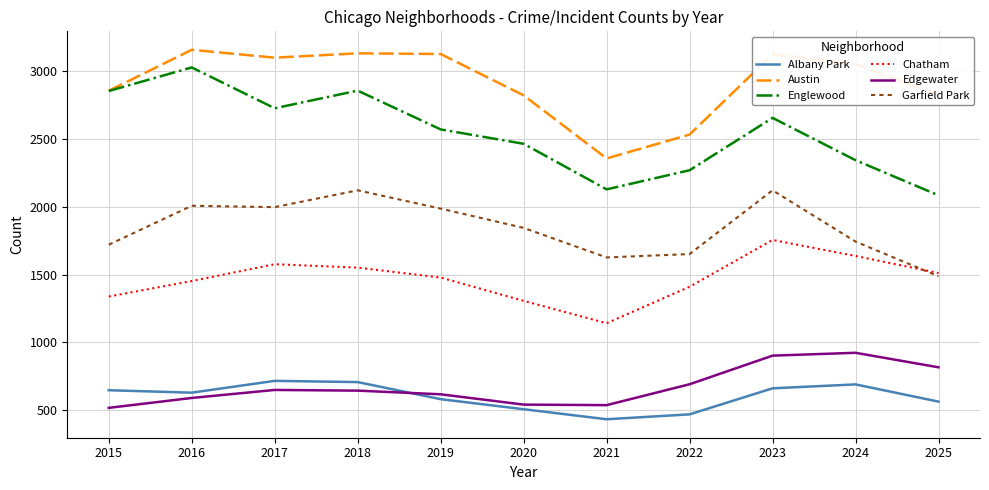

Which series changed the most between 2015 and 2022?

Englewood